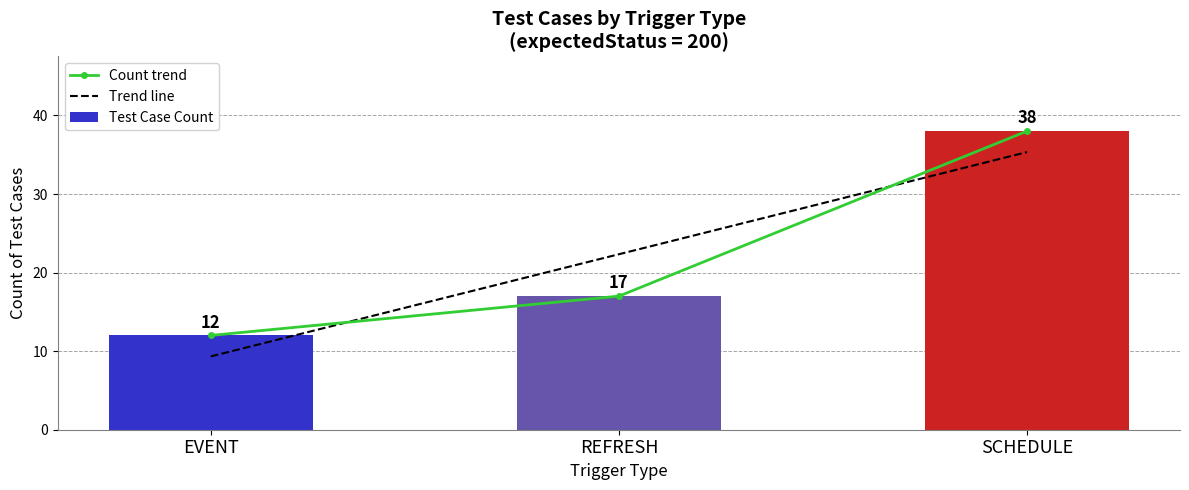

Reading left to right, list all the values displayed in this chart.

Count trend: 12.0	17.0	38.0
Trend line: 9.3	22.3	35.3
Test Case Count: 12.0	17.0	38.0